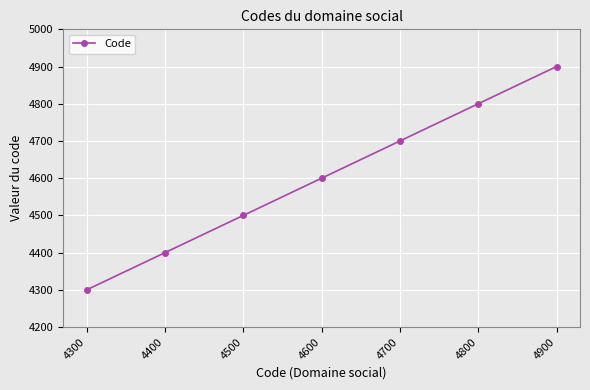

Is this an area chart (filled region under the line)?

No